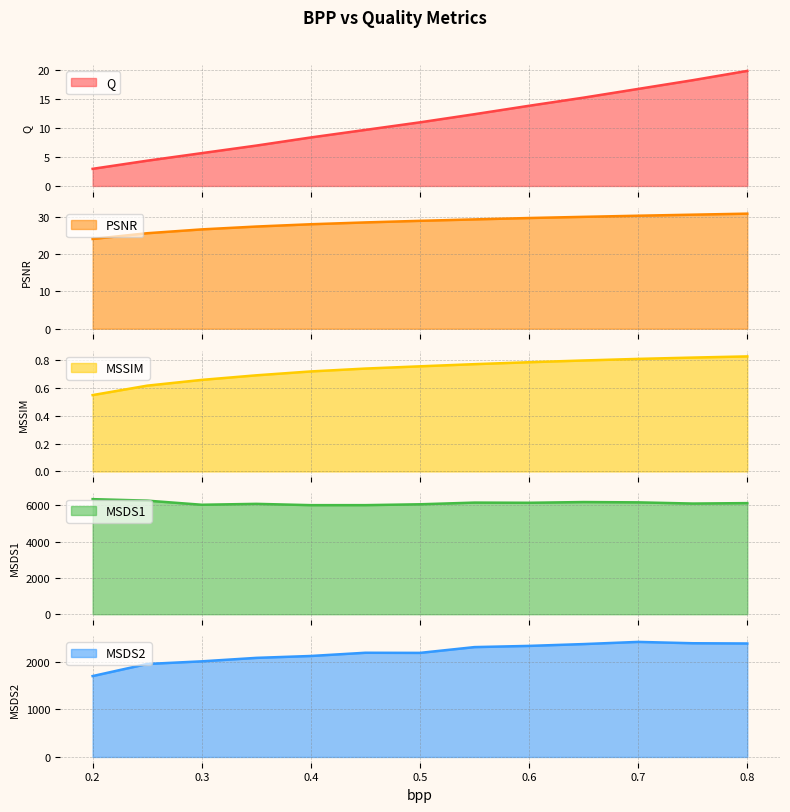

Reading left to right, list all the values displayed in this chart.

Q: 3.0	4.3	5.7	7.0	8.3	9.7	10.9	12.3	13.8	15.2	16.7	18.2	19.8
PSNR: 24.1	25.6	26.6	27.4	28.0	28.5	28.9	29.3	29.7	30.0	30.3	30.6	30.9
MSSIM: 0.5	0.6	0.7	0.7	0.7	0.7	0.8	0.8	0.8	0.8	0.8	0.8	0.8
MSDS1: 6337.4	6255.8	6028.8	6078.2	6006.8	6007.7	6054.8	6147.7	6137.8	6177.7	6160.6	6095.3	6119.1
MSDS2: 1695.9	1949.3	2004.8	2077.3	2116.9	2184.5	2181.8	2303.1	2328.4	2366.5	2412.2	2383.9	2379.0